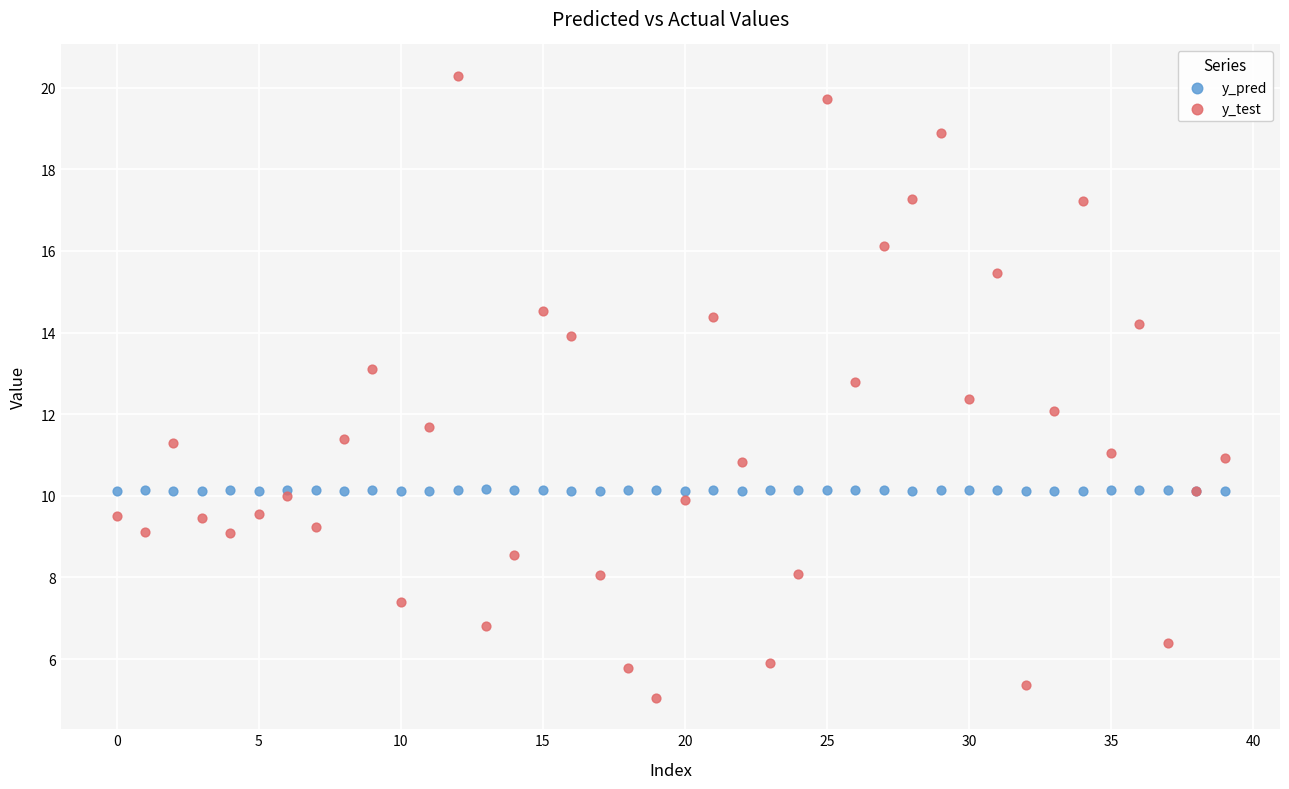

Which series contains the lowest Y value?

y_test